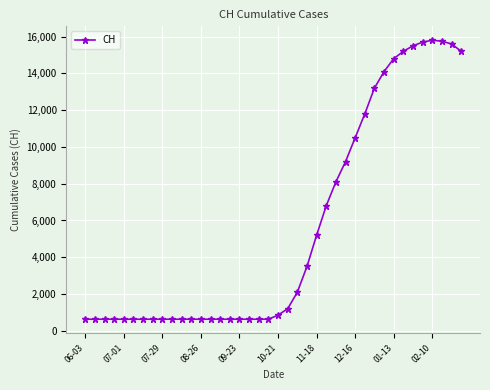

What is the value of the 36th point from the left?

15700